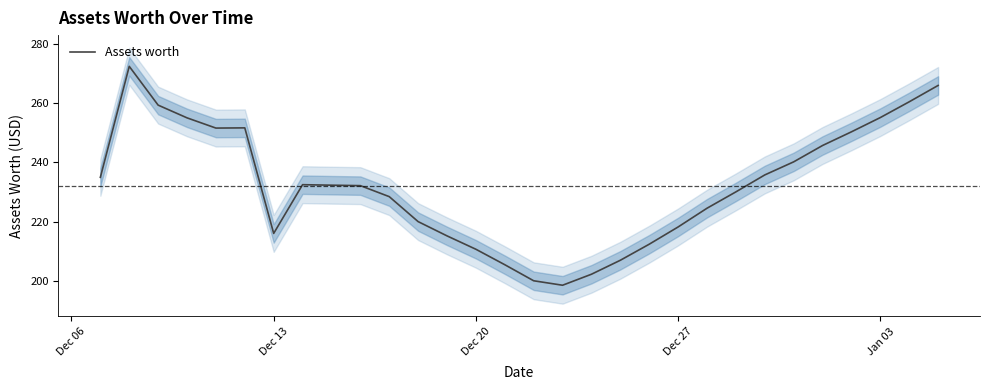

Is it true that Assets worth equals 293.5 at Dec 27?

False